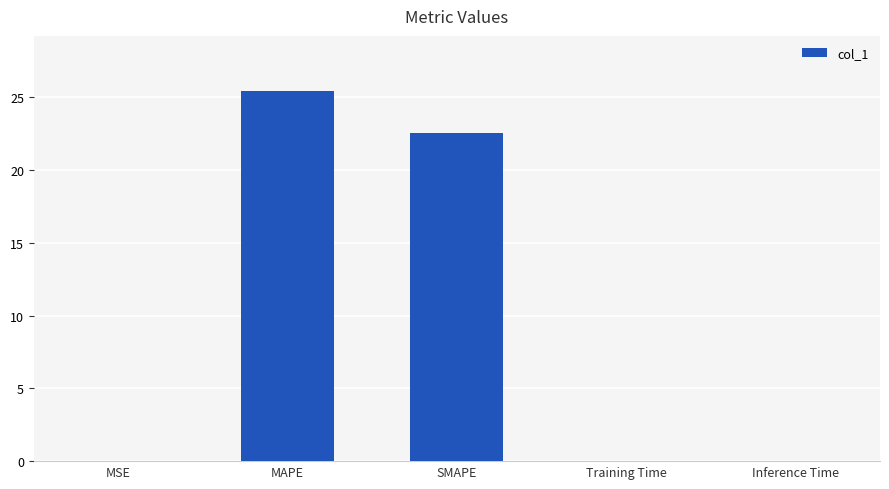

At which category does the chart reach its peak across all series?

MAPE